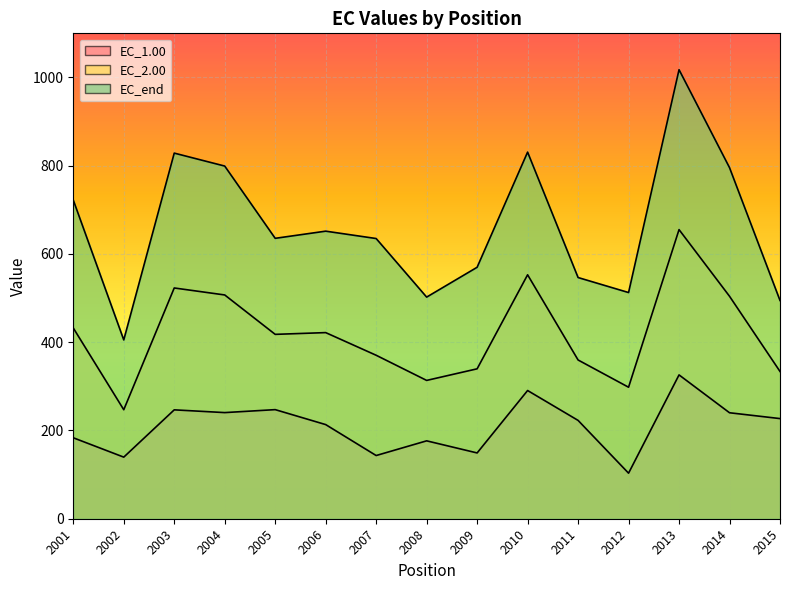

How many interior local peaks does the EC_2.00 series have?

4